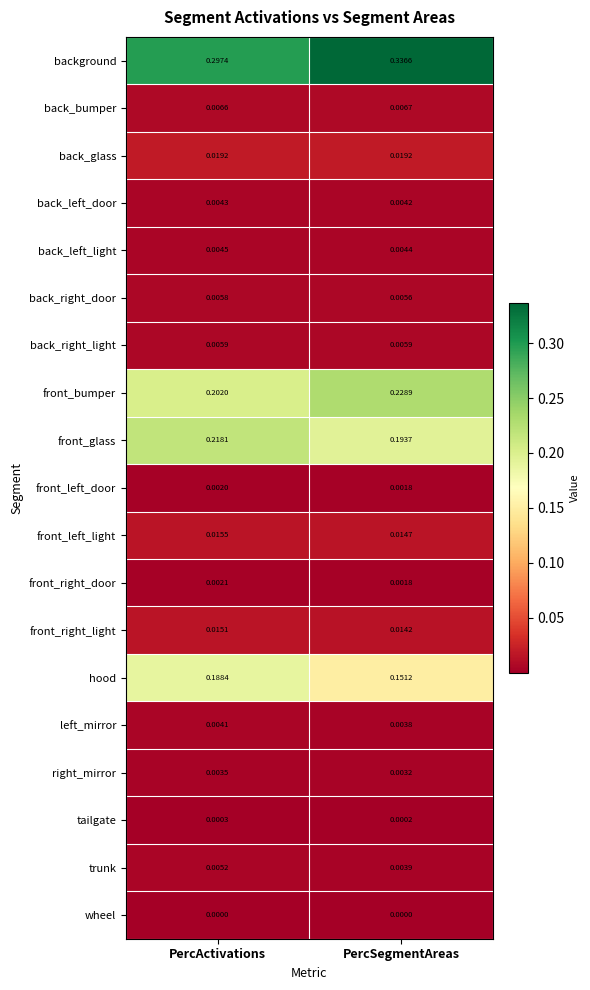

Which series changed the most between PercActivations and PercSegmentAreas?

background